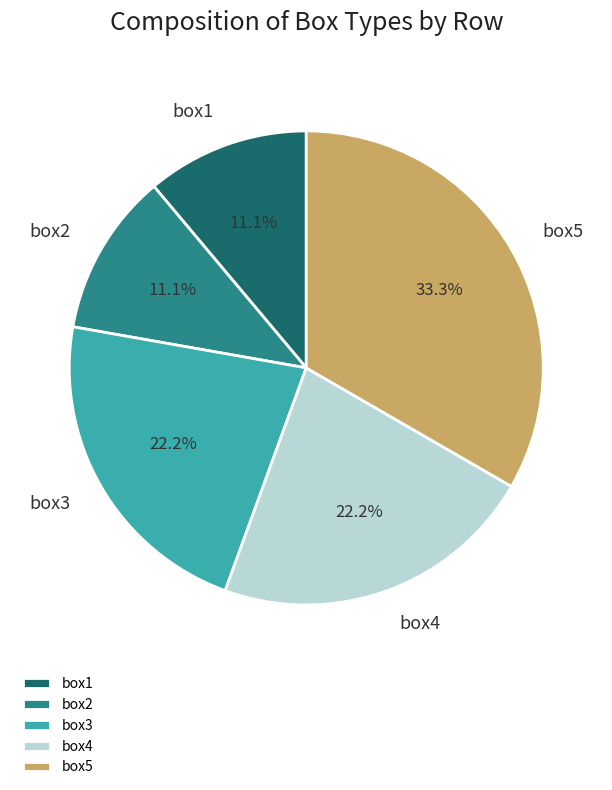

How many slices are in this pie chart?

5